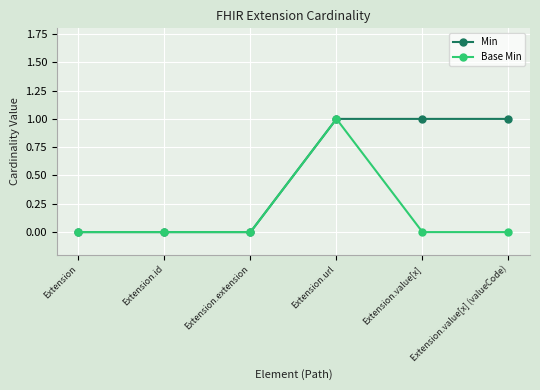

Is this an area chart (filled region under the line)?

No